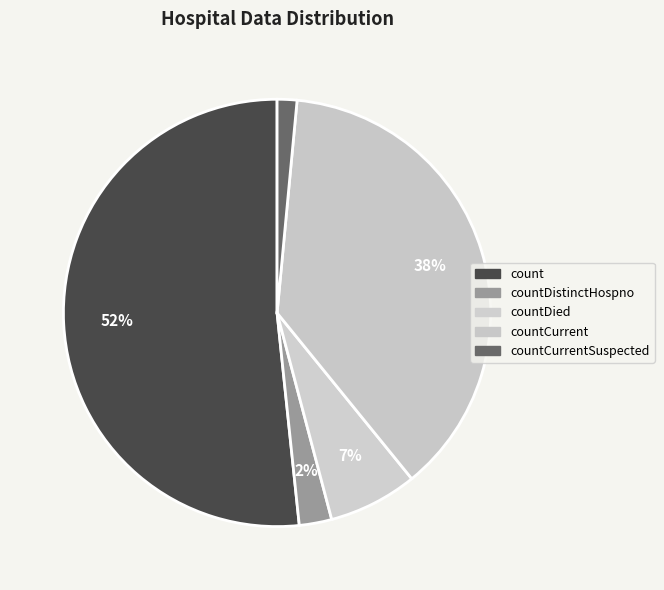

What is the largest slice in the pie chart?

count